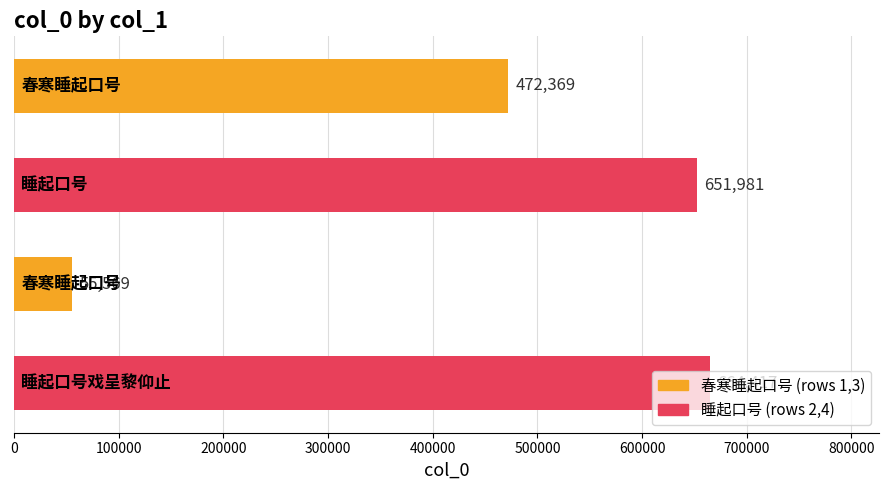

What is the average value?

461084